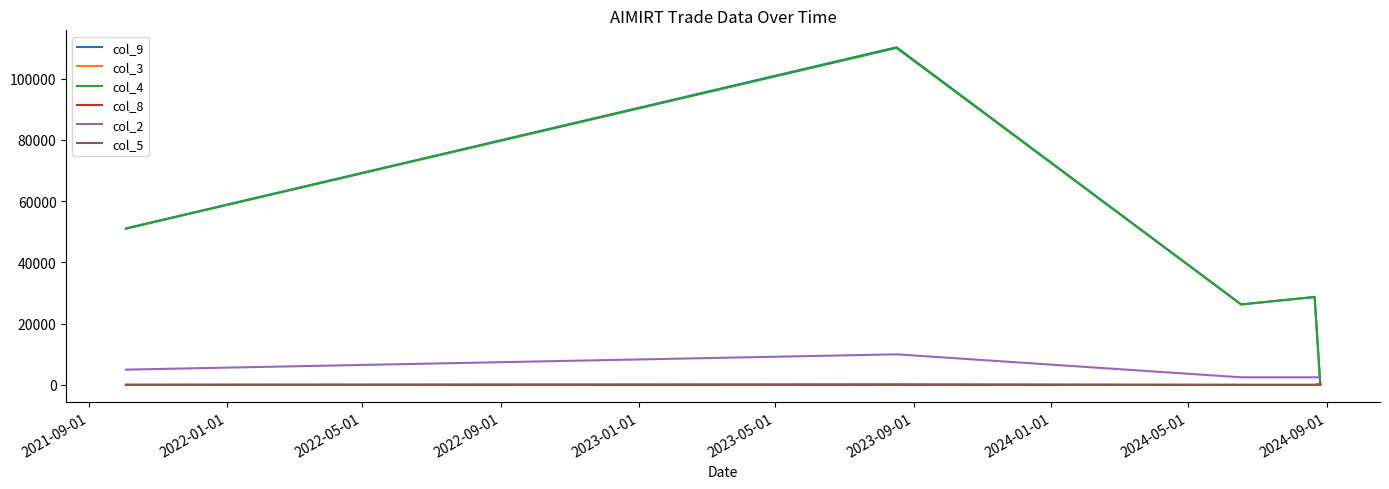

What is the greatest value displayed?

110243.6